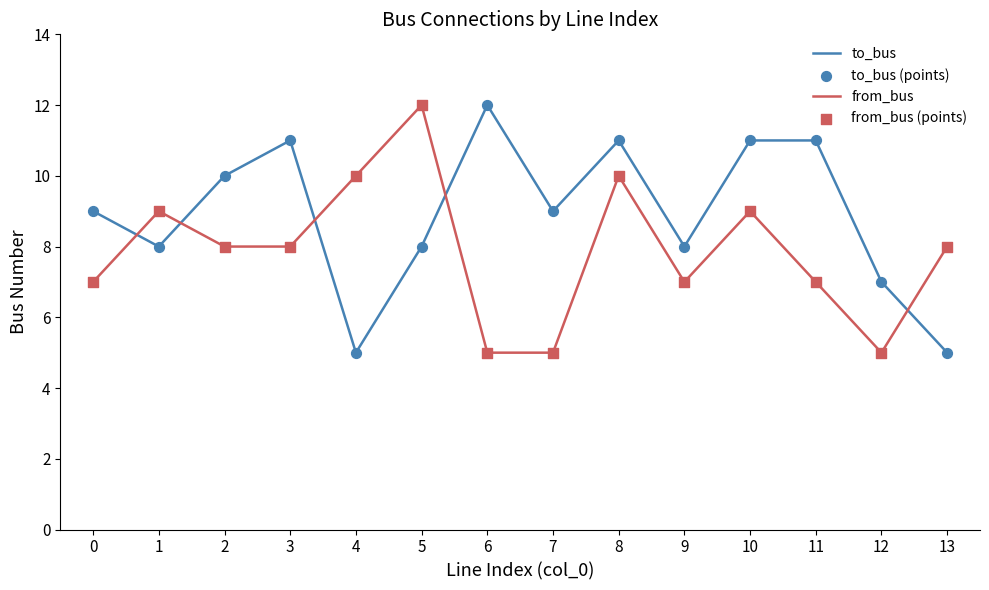

Which series changed the most between 6 and 10?

from_bus